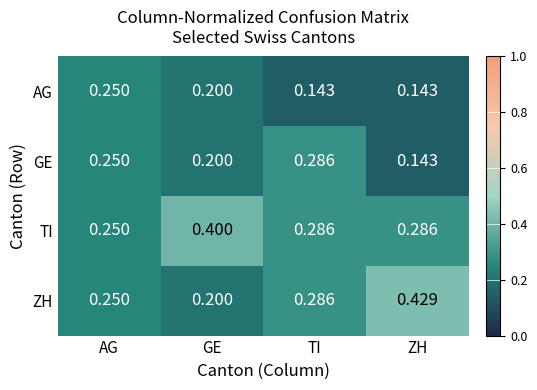

Where is GE nearest to the value 0?

ZH